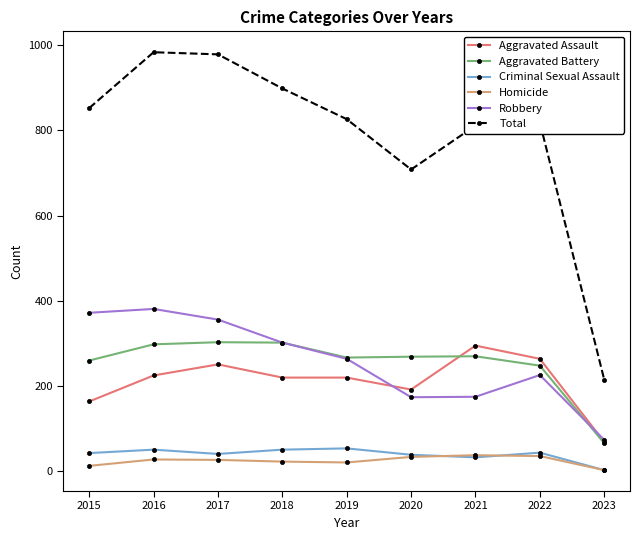

What is the value of the Homicide point at the 2nd from the left?

28